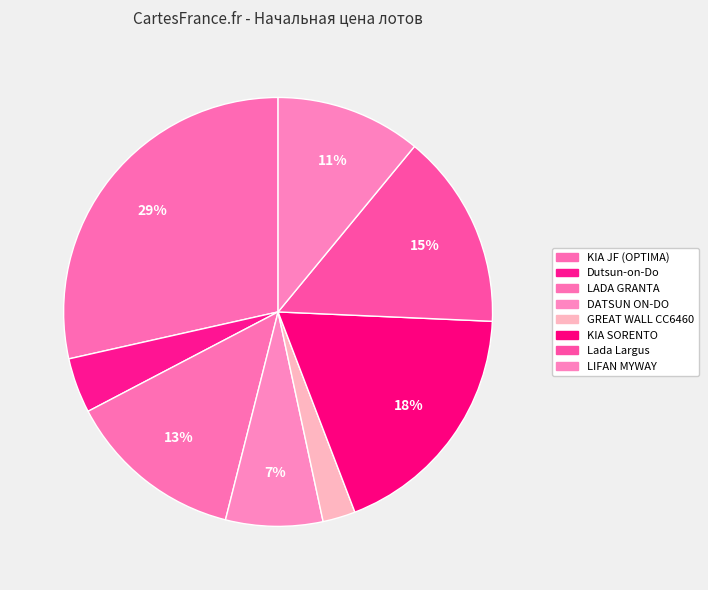

Which category has the smallest portion of the pie?

GREAT WALL CC6460